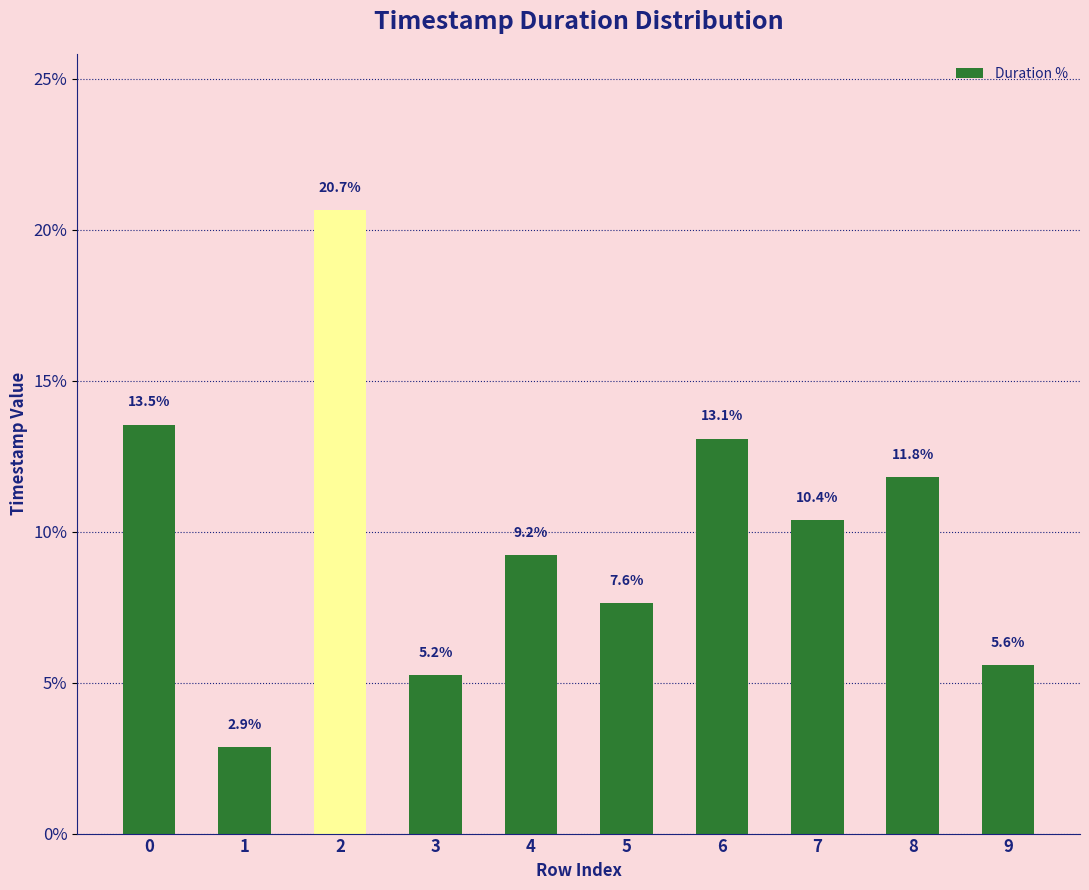

What is the value of the 1st bar from the left?

13.5